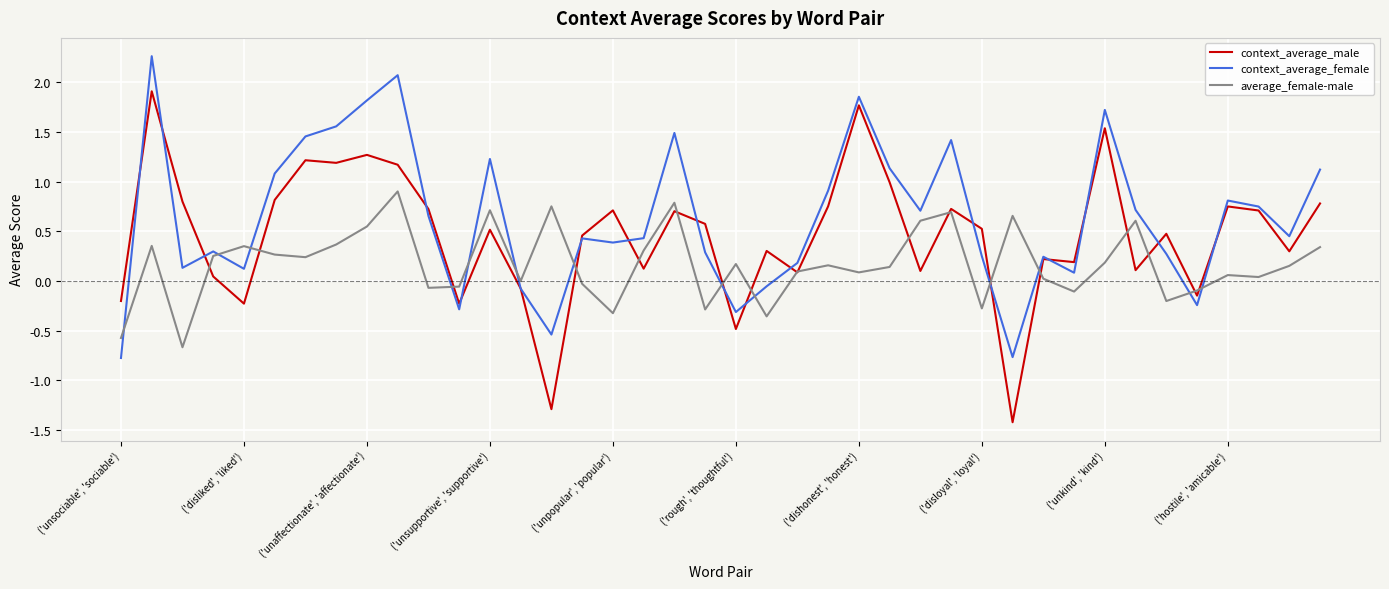

Which series ends up on top after the final intersection of context_average_female and average_female-male?

context_average_female